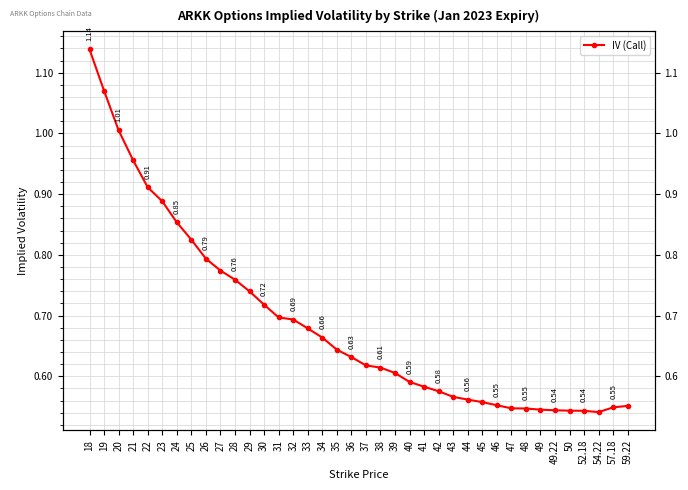

What is the difference between the values at 47 and 27?

0.2